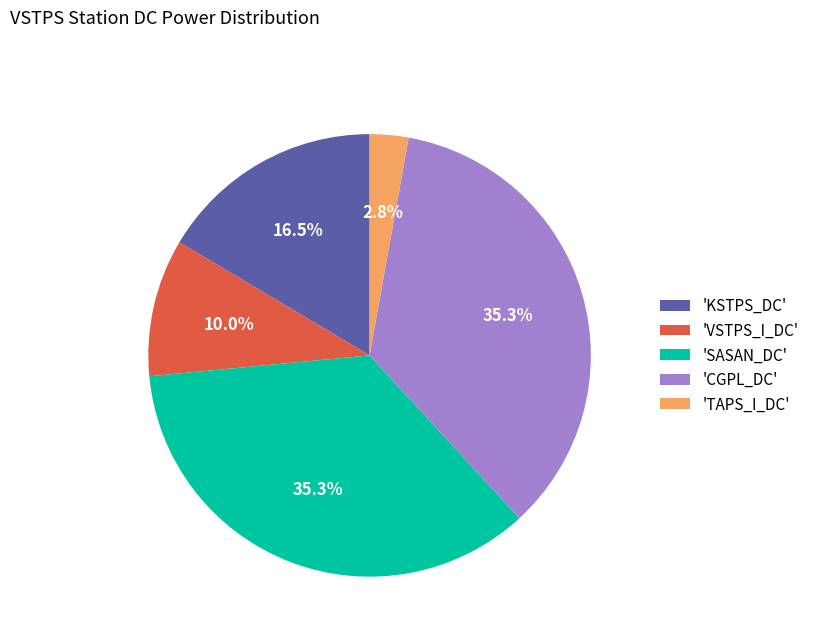

What is the smallest slice in the pie chart?

'TAPS_I_DC'